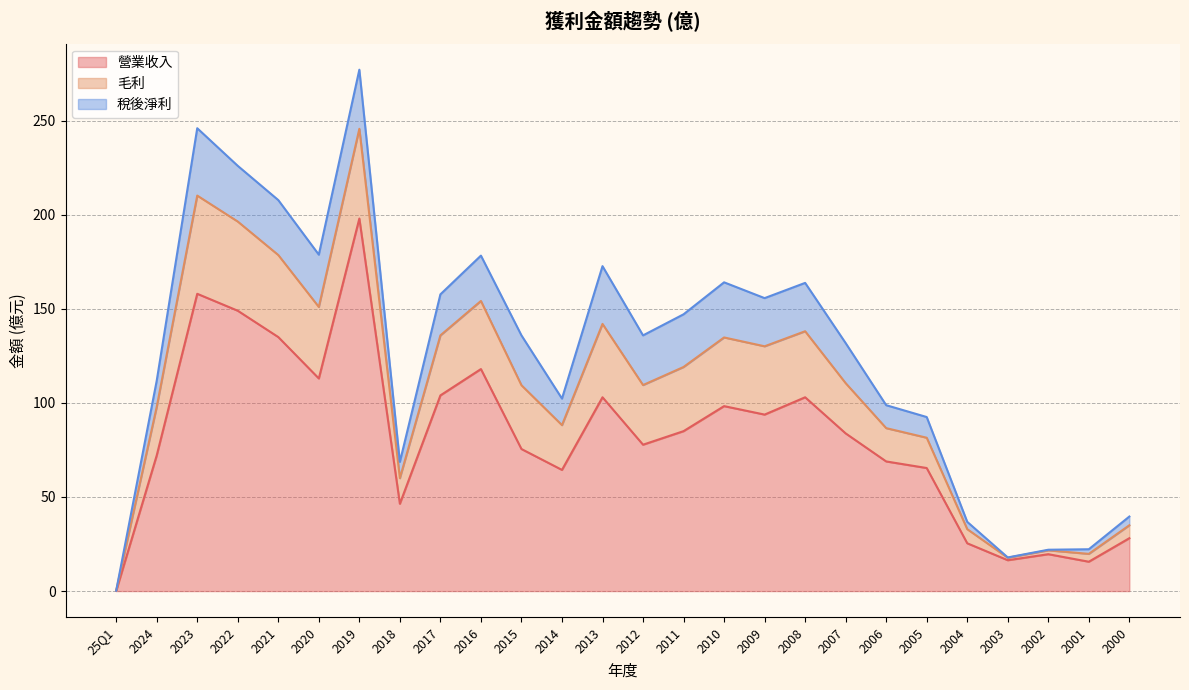

At which label does 營業收入 first exceed 83?

2023